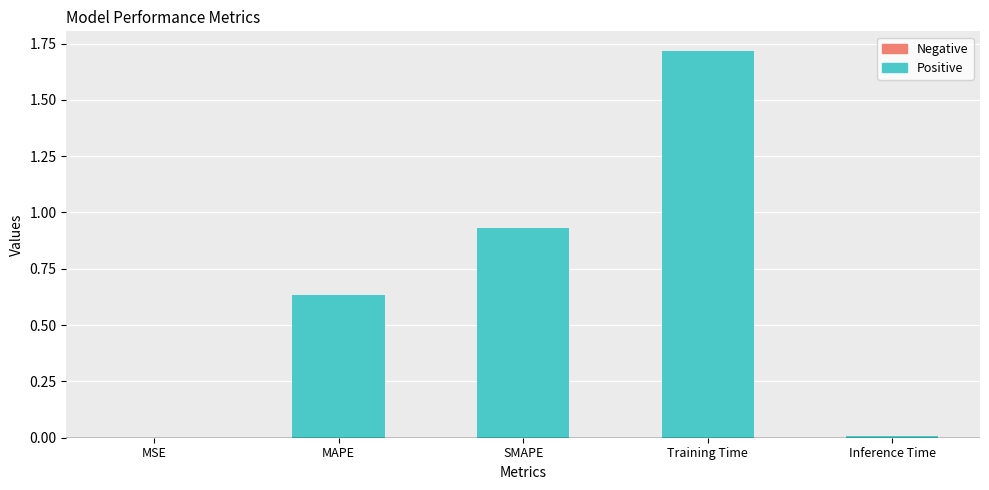

The chart shows a value of 0.3 at SMAPE. True or false?

False